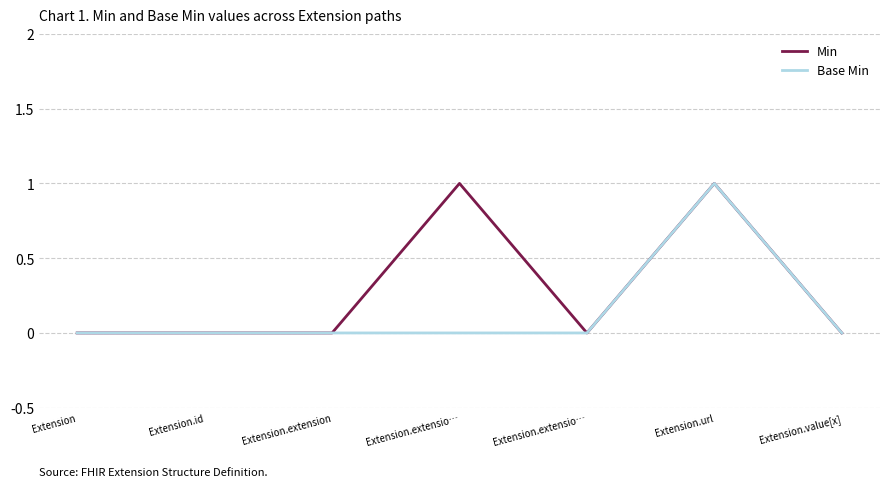

True or false: Base Min and Min cross at least once.

False